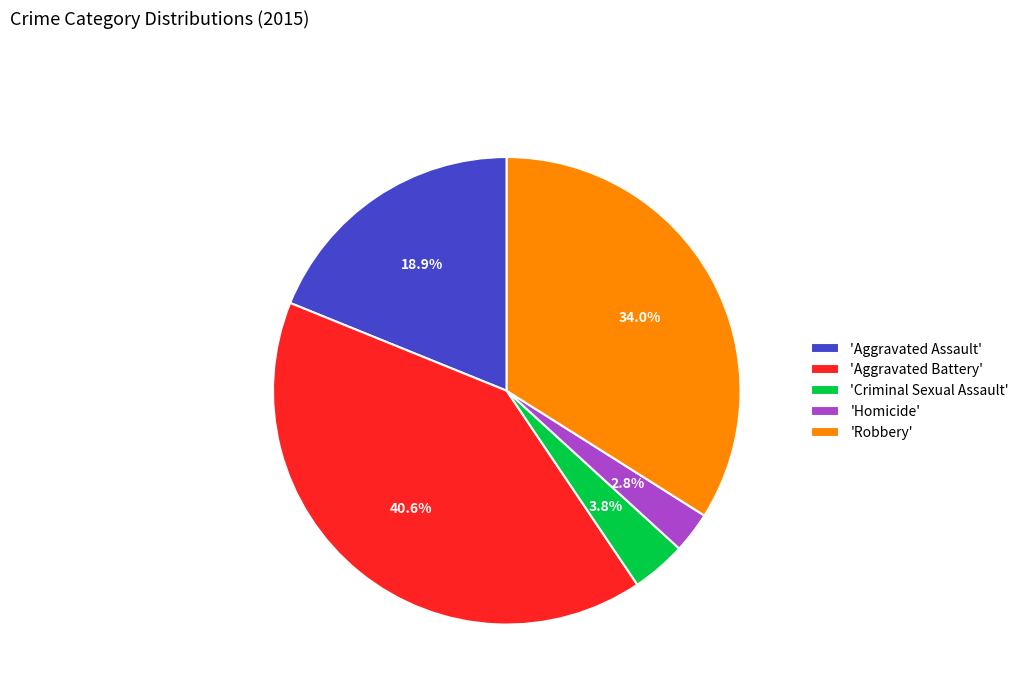

Which slice is the smallest?

'Homicide'